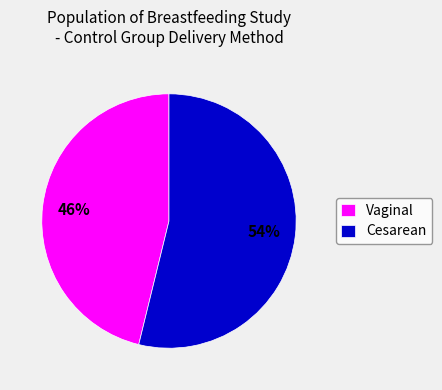

To the nearest percent, what is the difference between the largest and smallest slice percentages?

8%